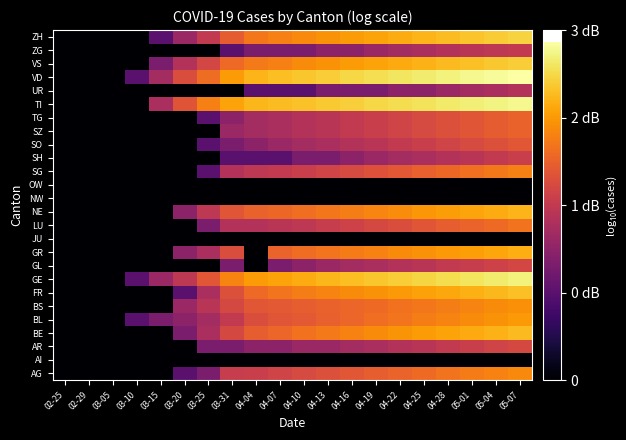

Count the number of categories in the chart.

20